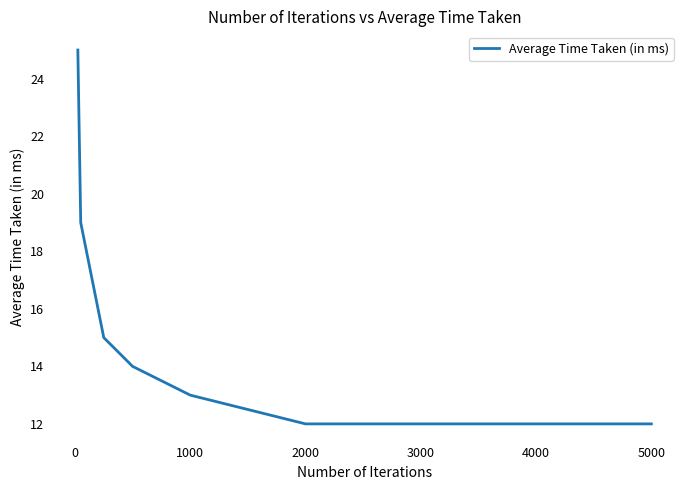

Reading right to left, what are all the values shown in this chart?

12	12	13	14	15	18	19	25